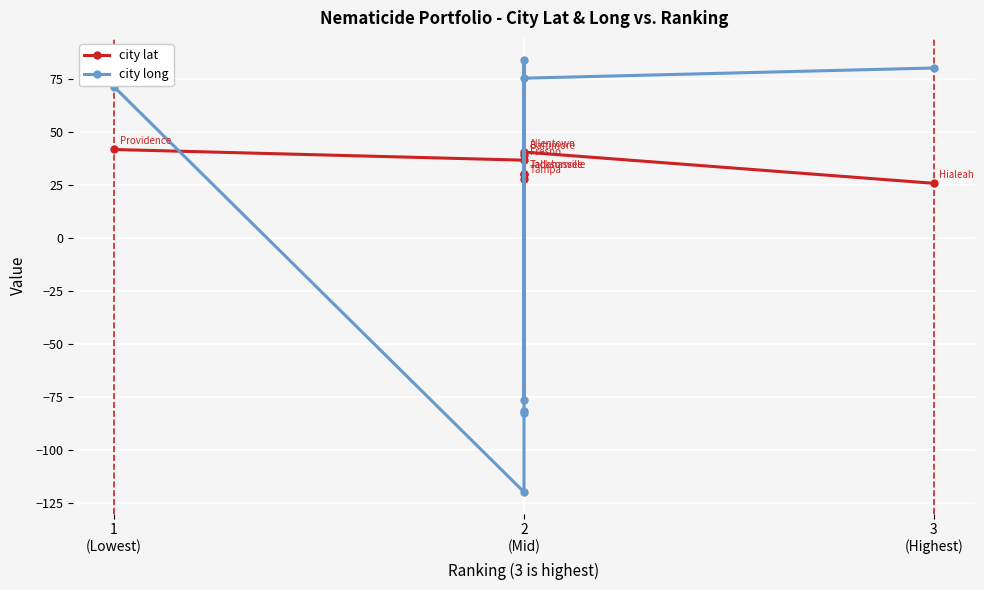

Which series has the largest total across all categories?

city lat